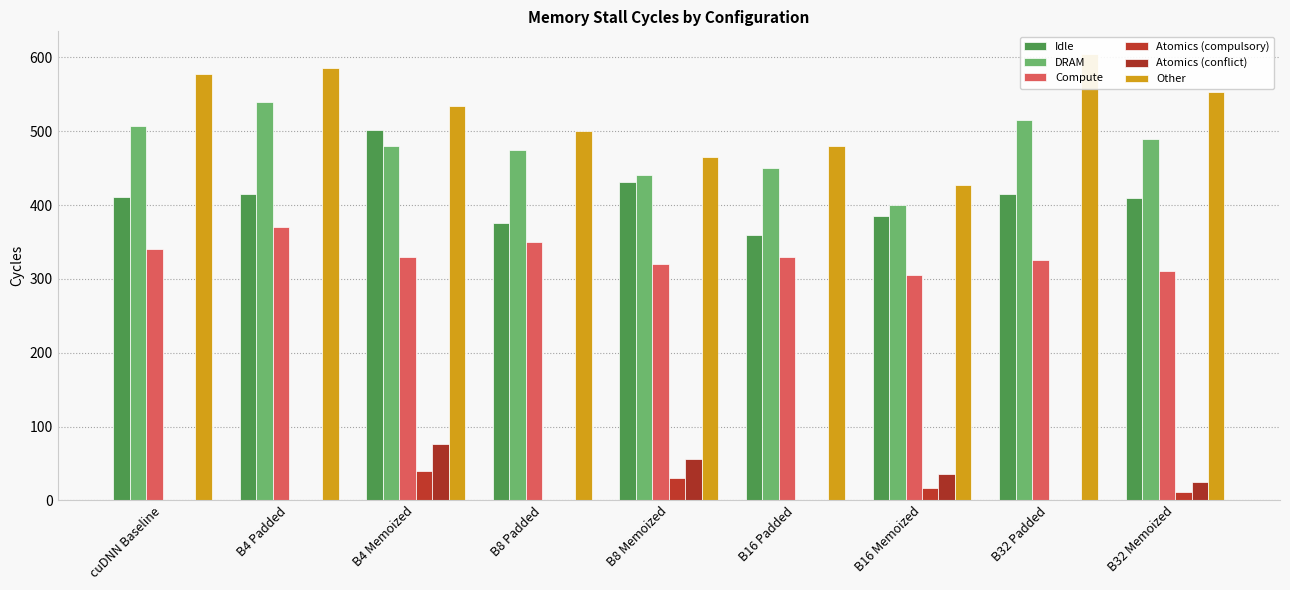

What are all the series names shown in the legend?

Idle, DRAM, Compute, Atomics (compulsory), Atomics (conflict), Other